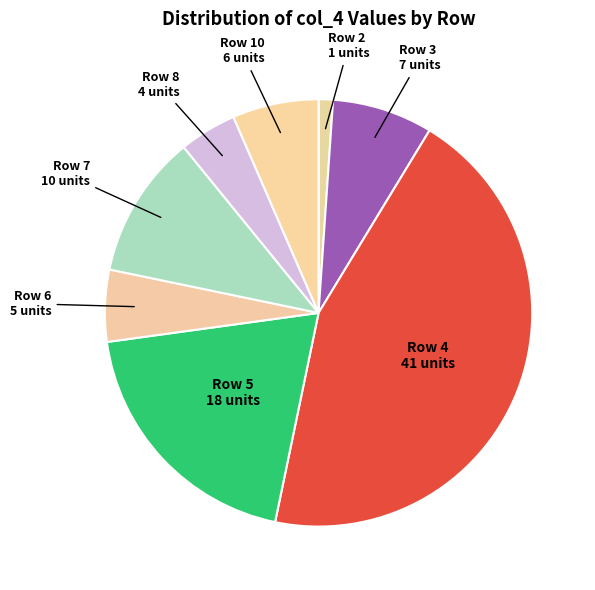

Rank the categories by value from highest to lowest.

Row 4, Row 5, Row 7, Row 3, Row 10, Row 6, Row 8, Row 2